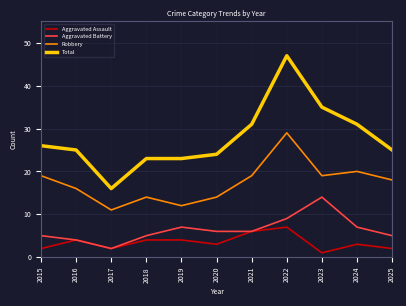

Rank the series at 2019 from lowest to highest value.

Aggravated Assault, Aggravated Battery, Robbery, Total